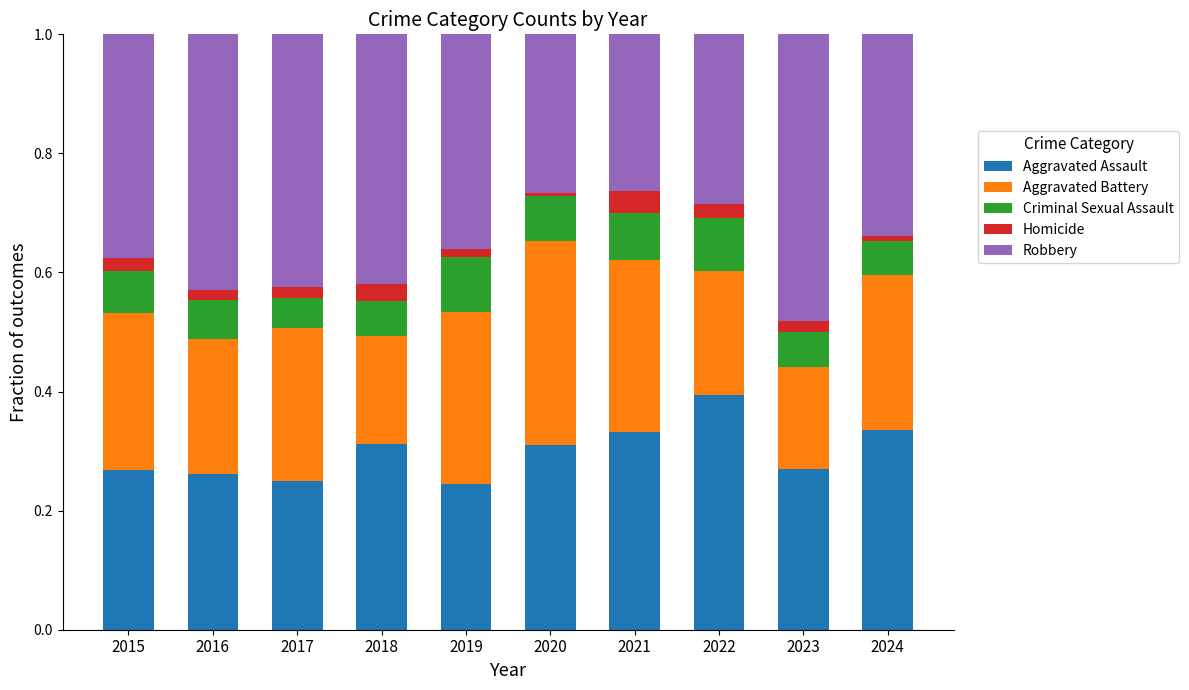

Is it true that Aggravated Assault equals 0.4 at 2020?

False